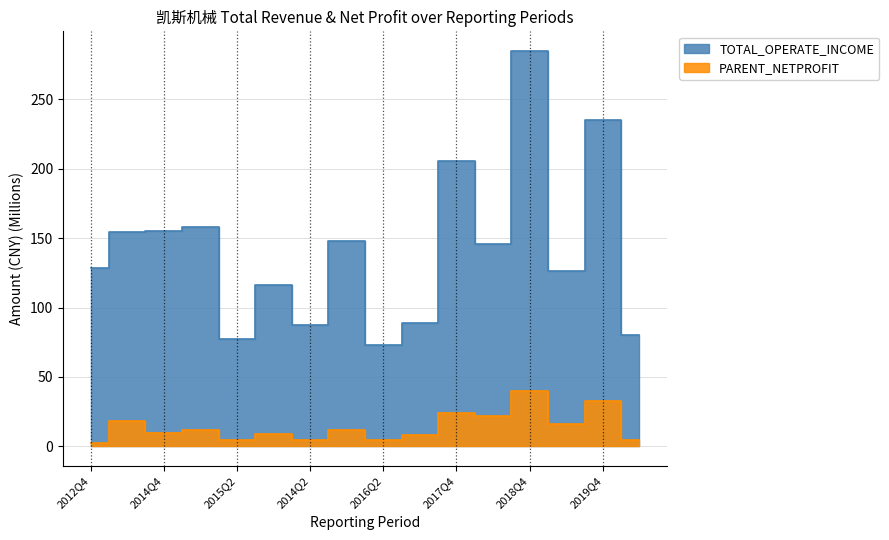

Between 2014Q2 and 2020Q2, which is larger?

2014Q2